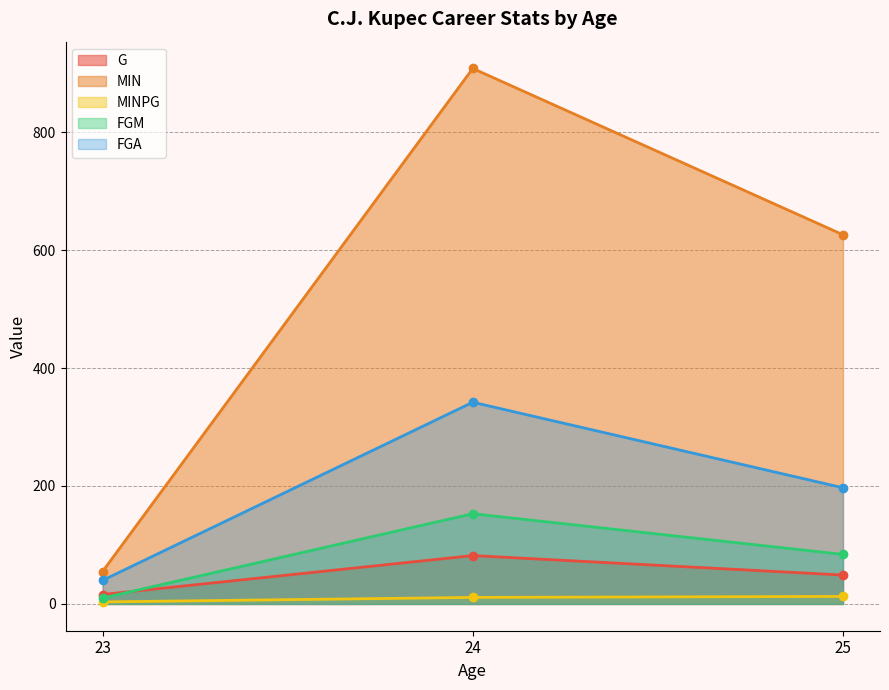

What is the difference between the maximum and minimum values in the FGM series?

143.0